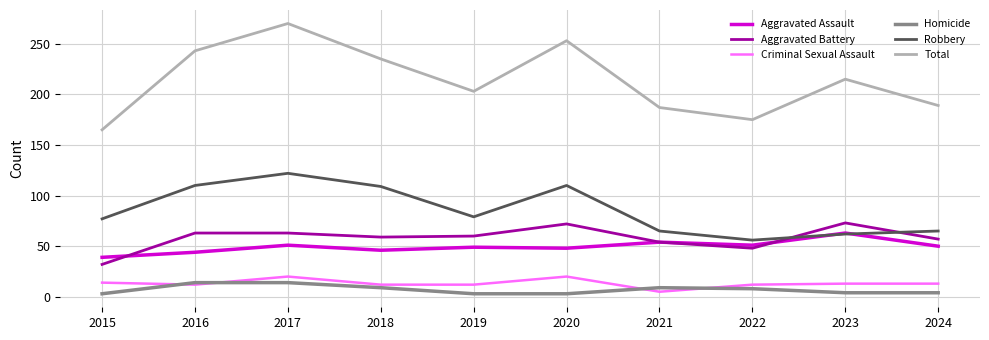

True or false: Total and Homicide intersect in this chart.

False